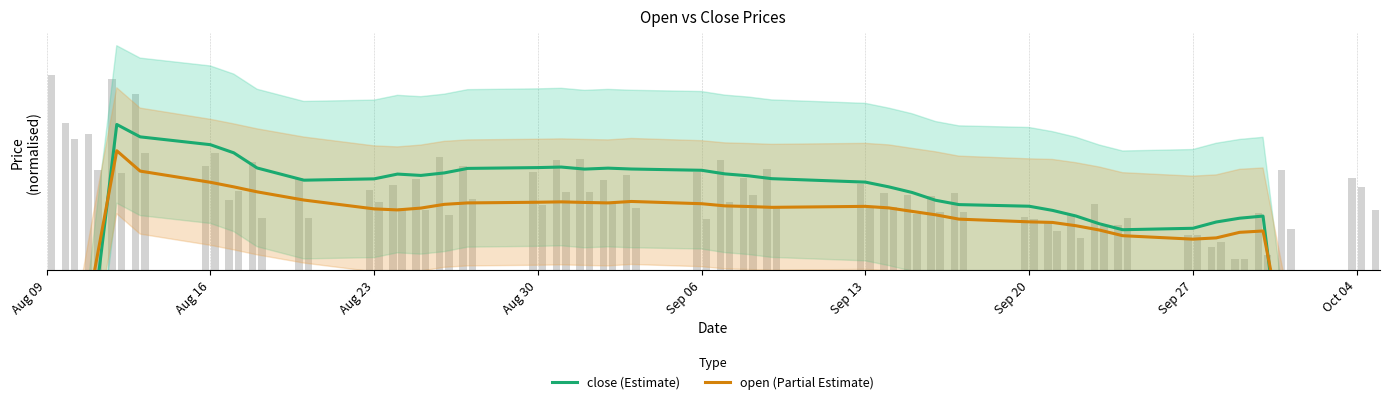

Are the bars grouped side by side (vs. stacked)?

Yes